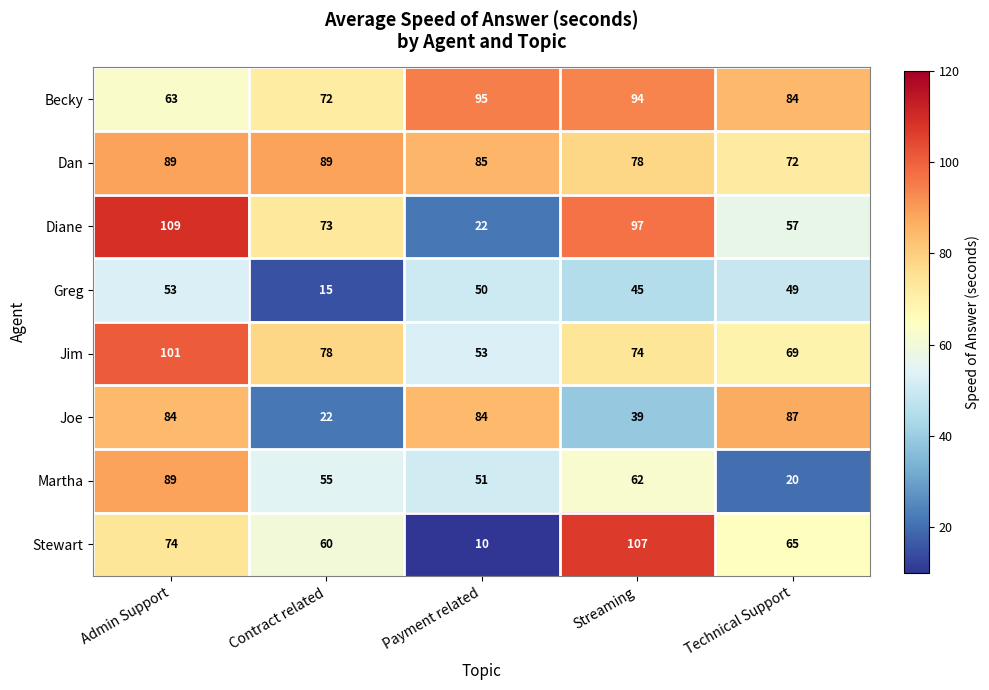

Where does the Jim series first go above 74?

Admin Support